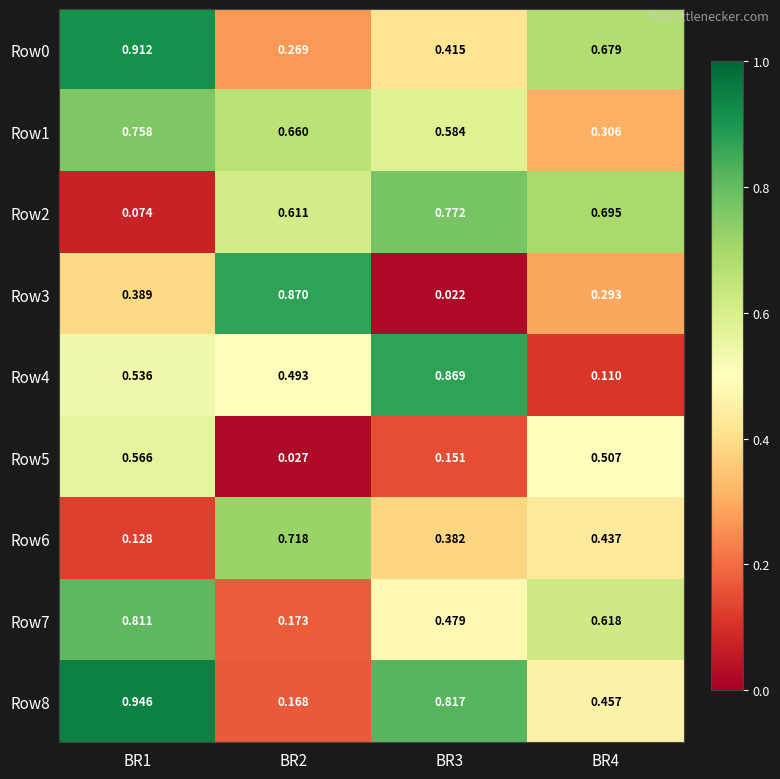

Which series has the largest total across all categories?

Row8